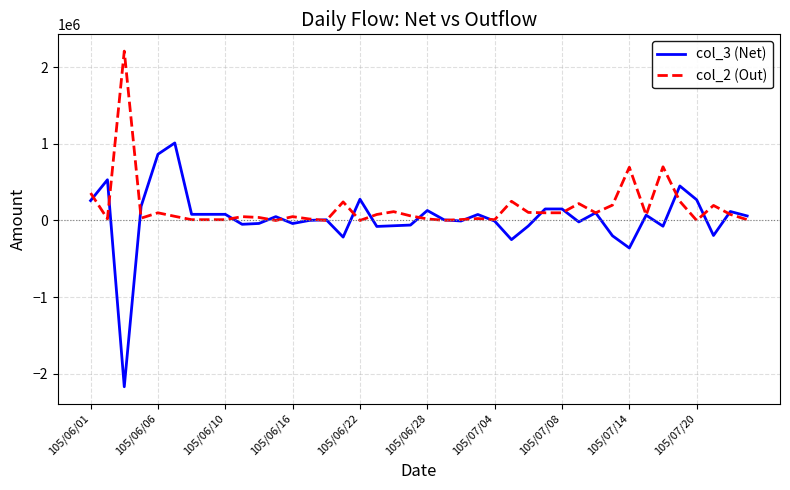

List the series in order of their peak value, lowest first.

col_3 (Net), col_2 (Out)